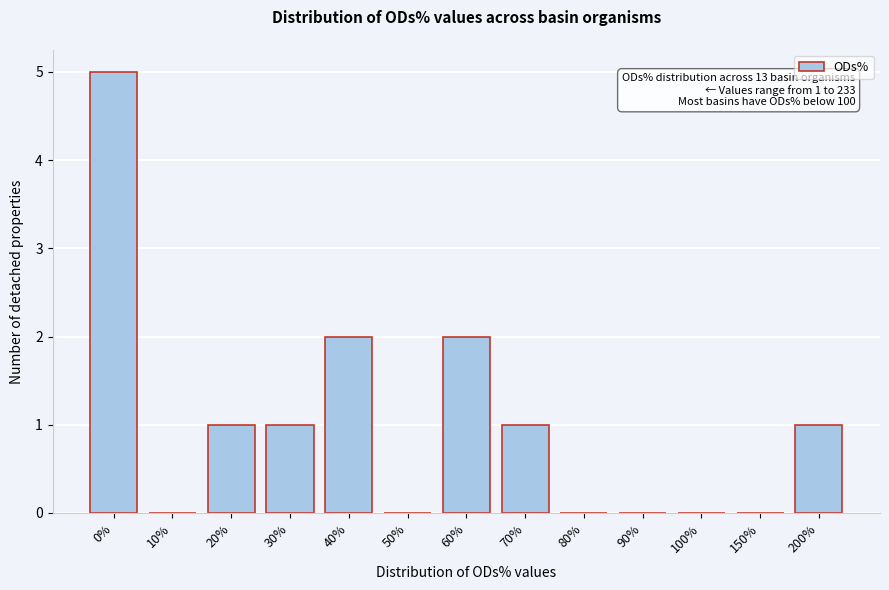

Reading left to right, list all the values displayed in this chart.

0%=5	10%=0	20%=1	30%=1	40%=2	50%=0	60%=2	70%=1	80%=0	90%=0	100%=0	150%=0	200%=1